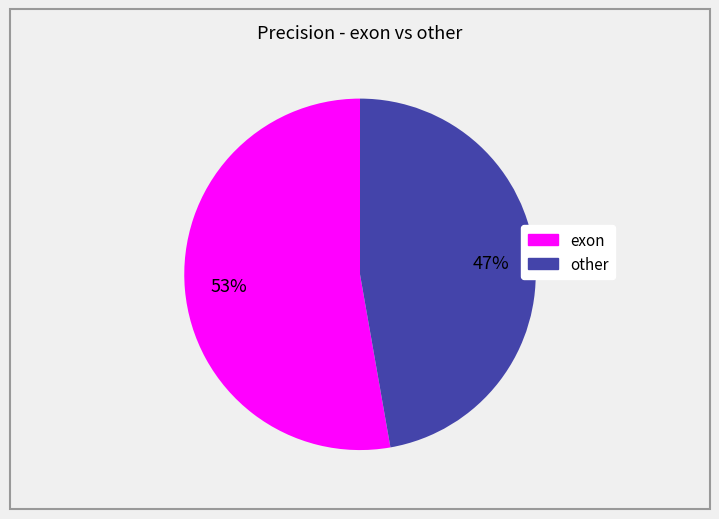

How many slices are in this pie chart?

2